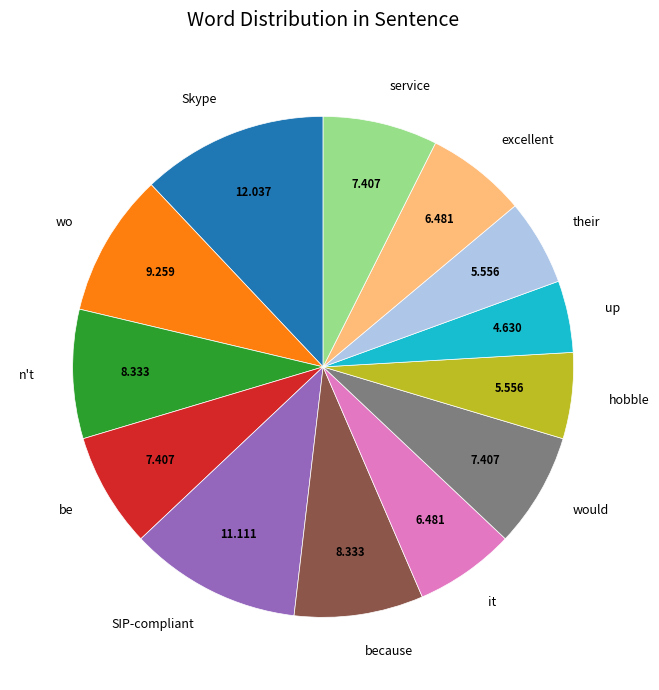

Which has a higher value, Skype or wo?

Skype